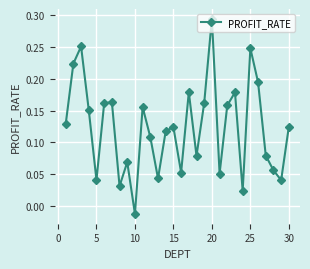

True or false: the data has more than 0 interior local peaks.

True